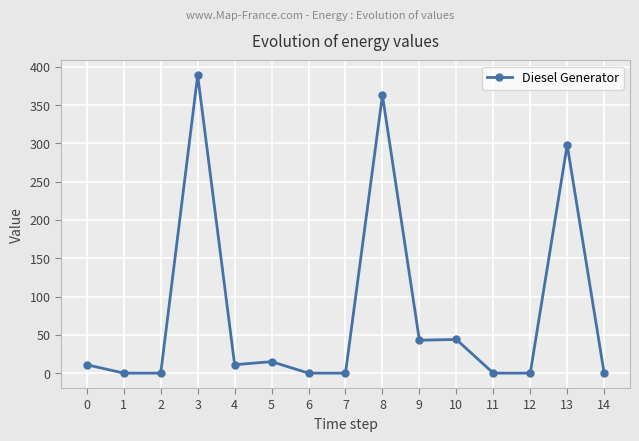

How many values are below 11?

7